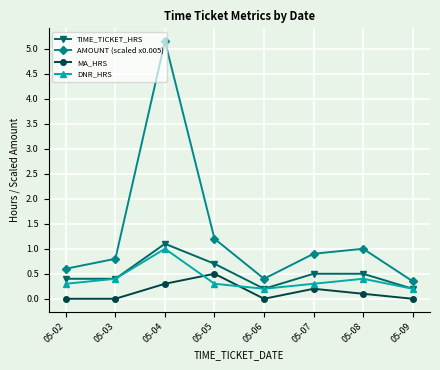

Which series changed the most between 05-02 and 05-05?

AMOUNT (scaled x0.005)